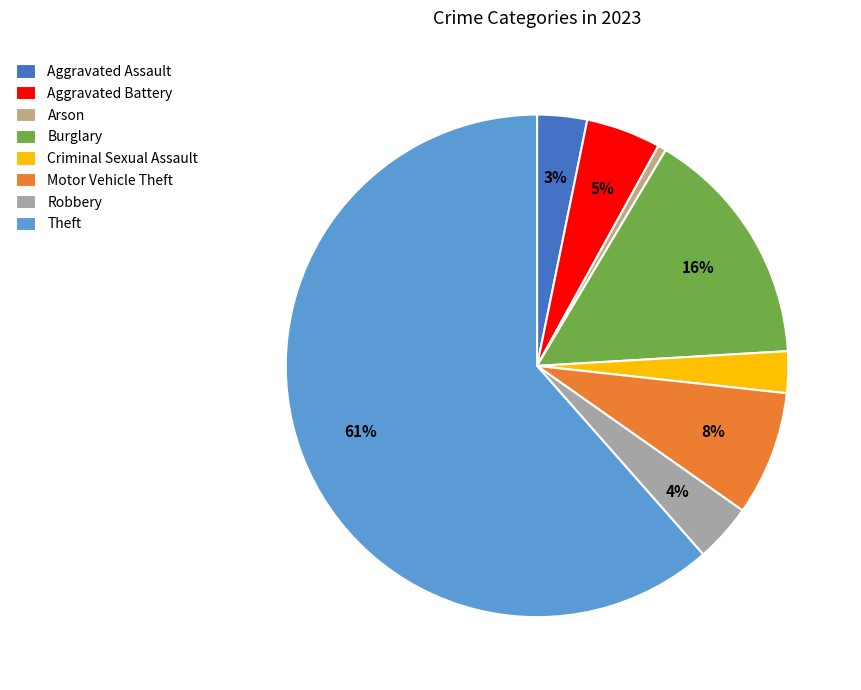

Which slice is the largest?

Theft